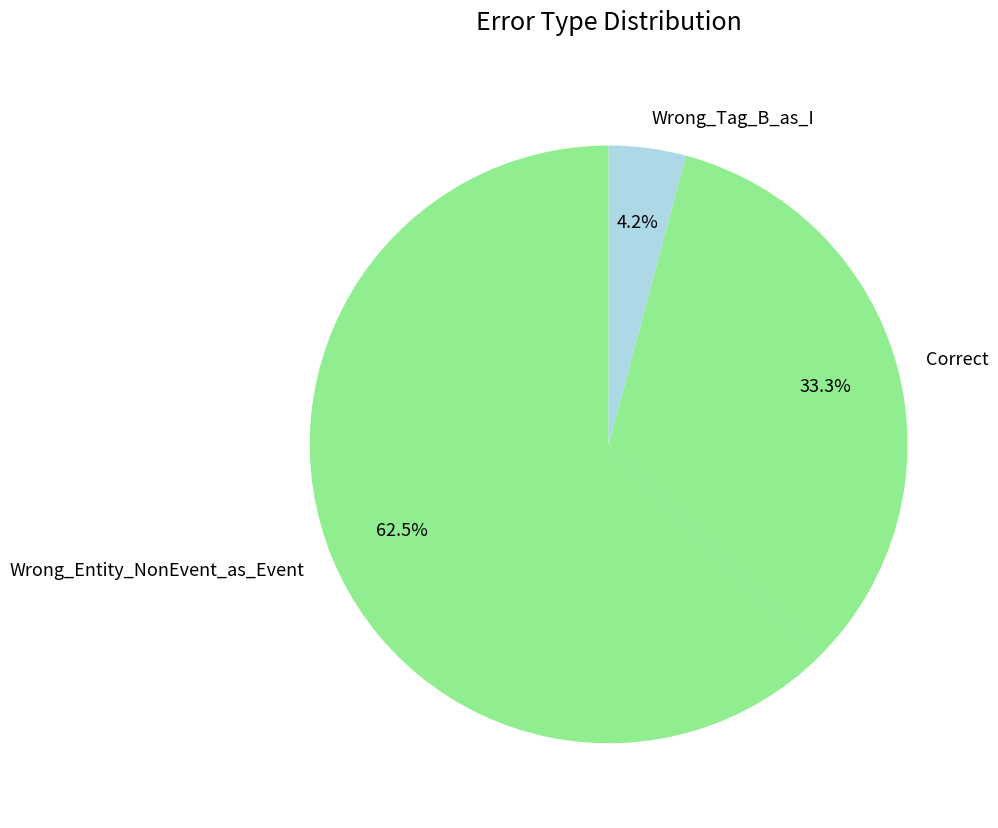

The Correct slice represents 41% of the pie. True or false?

False